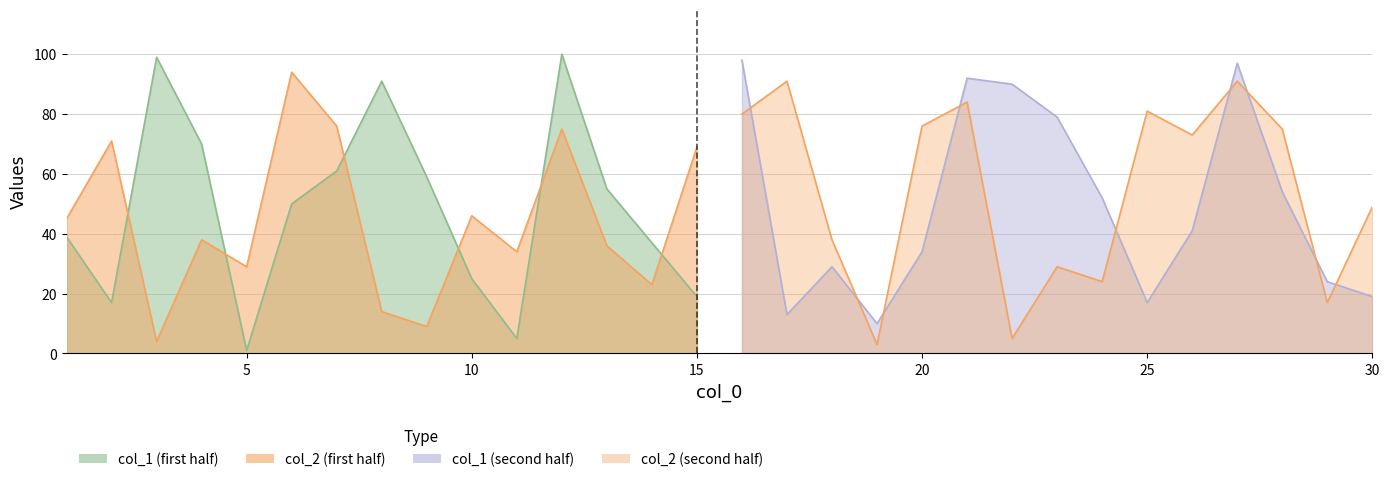

Where does the col_1 series first go above 50?

3